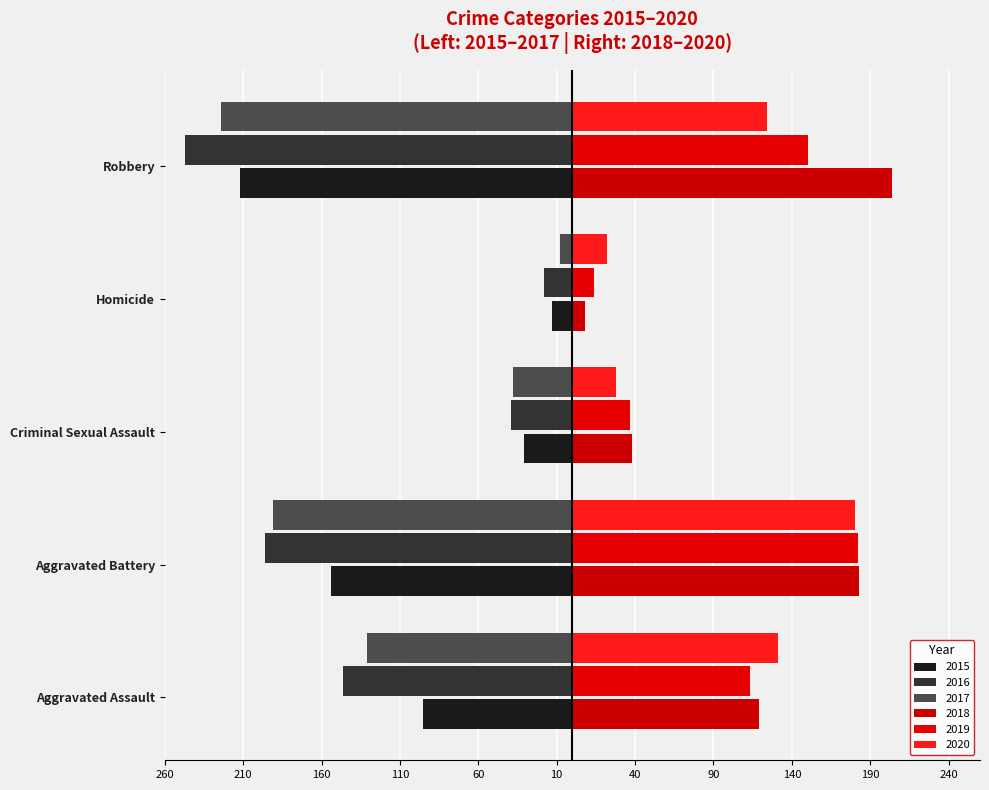

Reading left to right, extract all data points from this chart.

2015: Aggravated Assault=-95	Aggravated Battery=-154	Criminal Sexual Assault=-31	Homicide=-13	Robbery=-212
2016: Aggravated Assault=-146	Aggravated Battery=-196	Criminal Sexual Assault=-39	Homicide=-18	Robbery=-247
2017: Aggravated Assault=-131	Aggravated Battery=-191	Criminal Sexual Assault=-38	Homicide=-8	Robbery=-224
2018: Aggravated Assault=119	Aggravated Battery=183	Criminal Sexual Assault=38	Homicide=8	Robbery=204
2019: Aggravated Assault=113	Aggravated Battery=182	Criminal Sexual Assault=37	Homicide=14	Robbery=150
2020: Aggravated Assault=131	Aggravated Battery=180	Criminal Sexual Assault=28	Homicide=22	Robbery=124